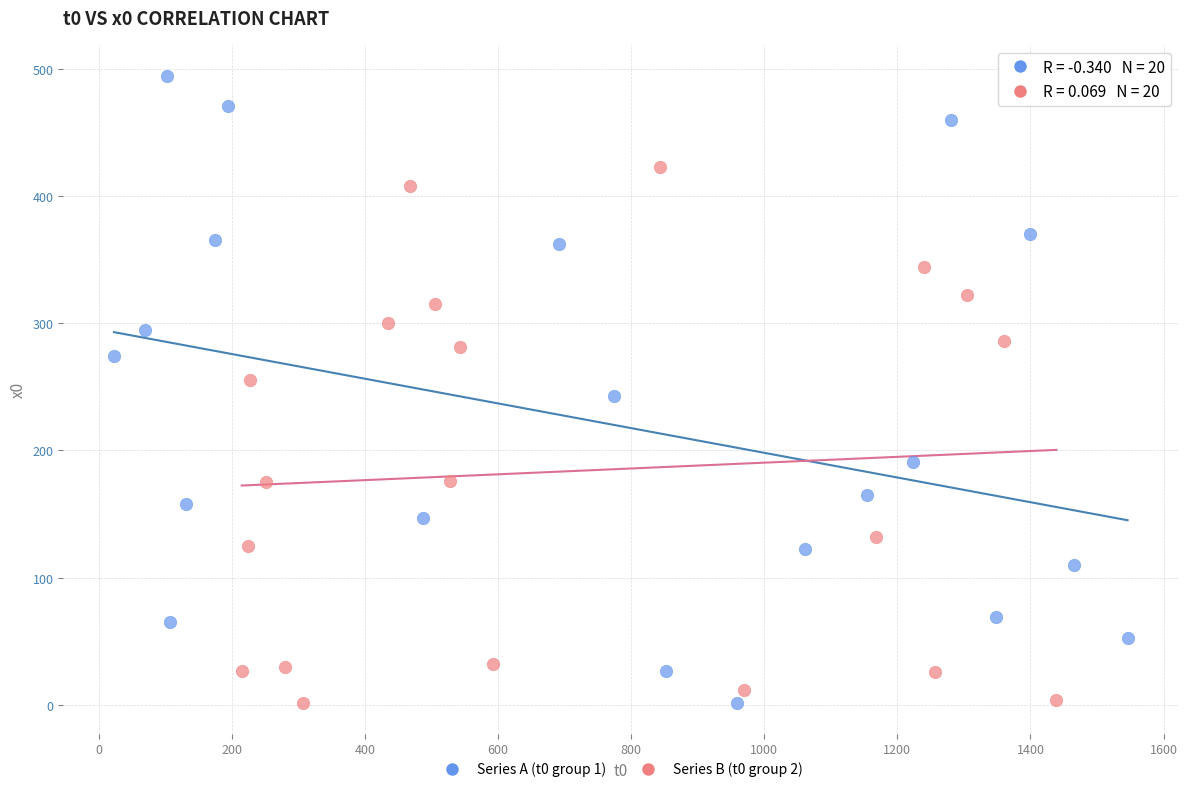

Which series reaches the maximum Y coordinate?

Series A (t0 group 1)